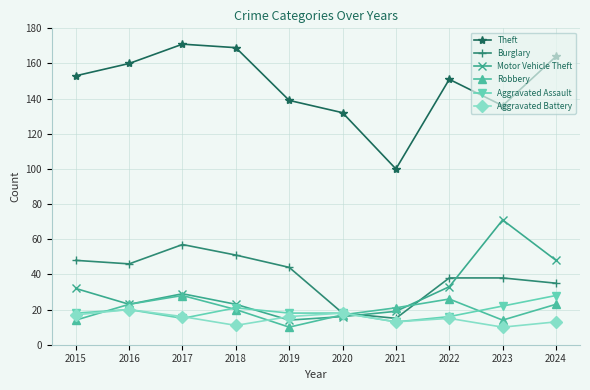

At which label is Theft closest to 135?

2023